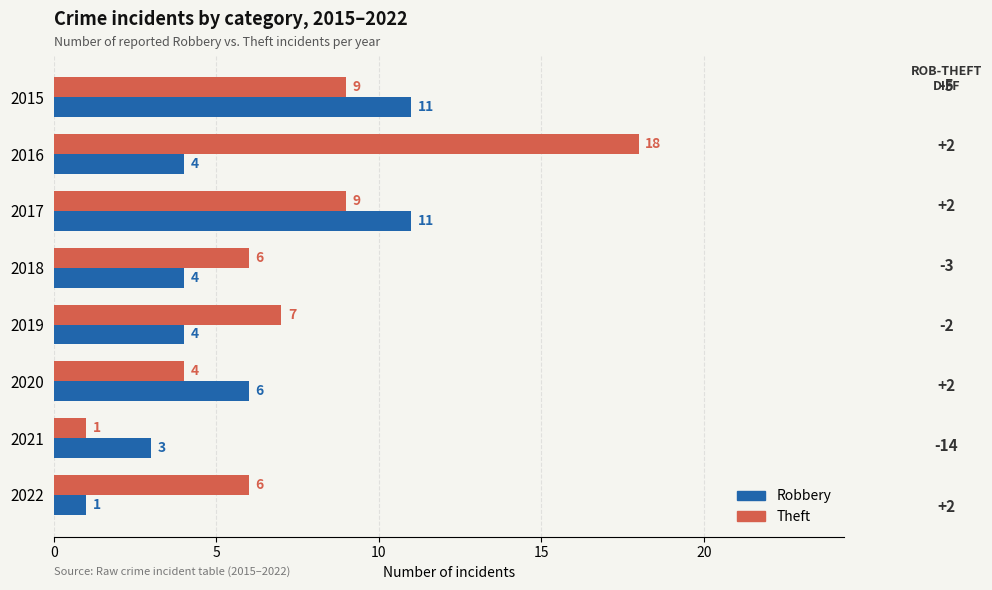

What is the difference between the second highest and minimum values in the Theft series?

8